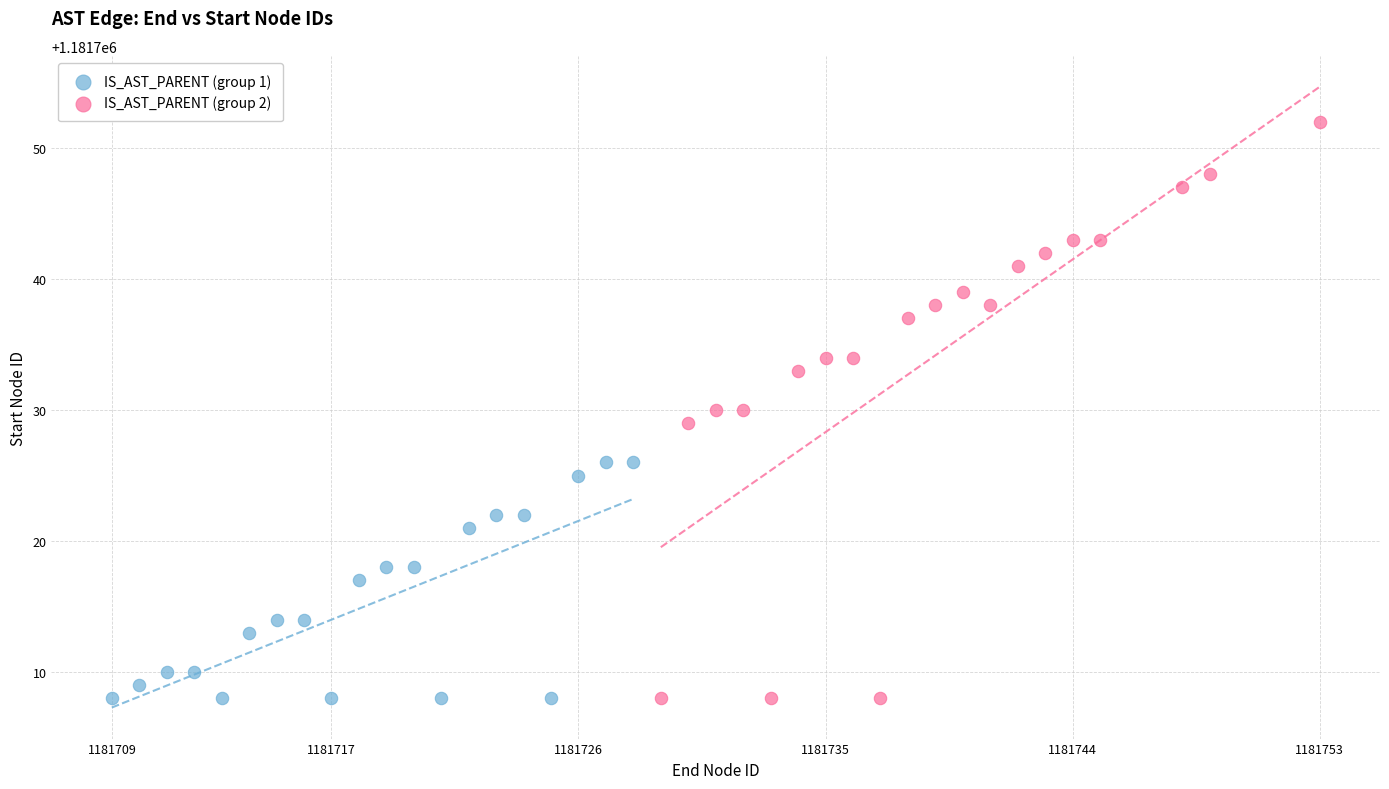

Which series contains the highest Y value?

IS_AST_PARENT (group 2)